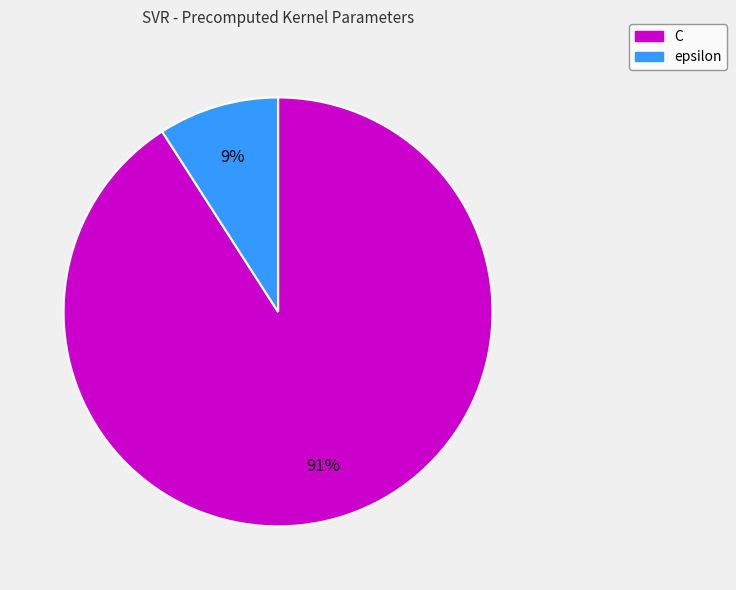

Rank the categories by value from highest to lowest.

C, epsilon